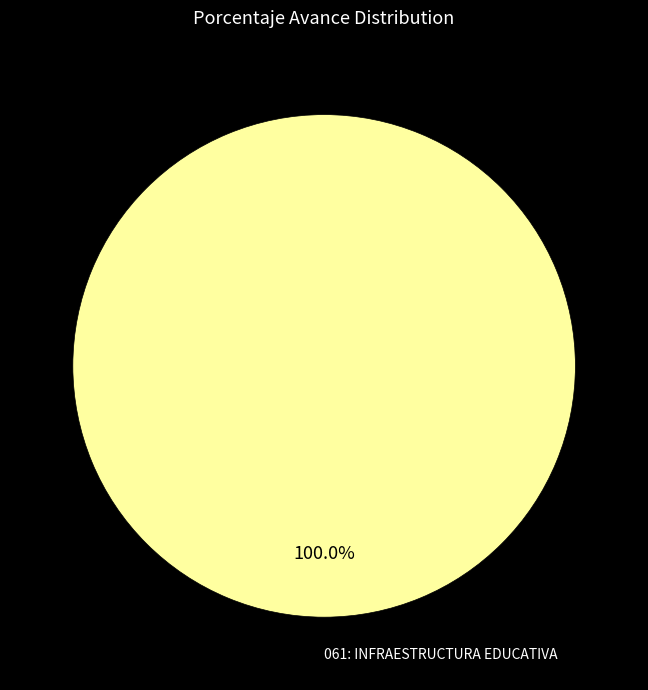

Is there any slice that represents more than half of the pie?

Yes